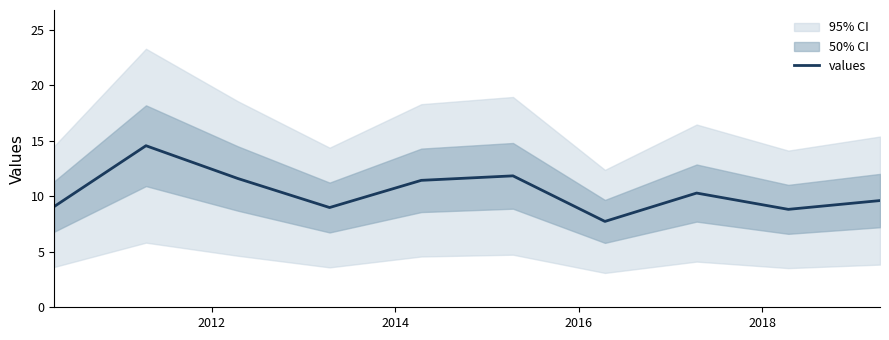

What is the maximum value for values?

14.5